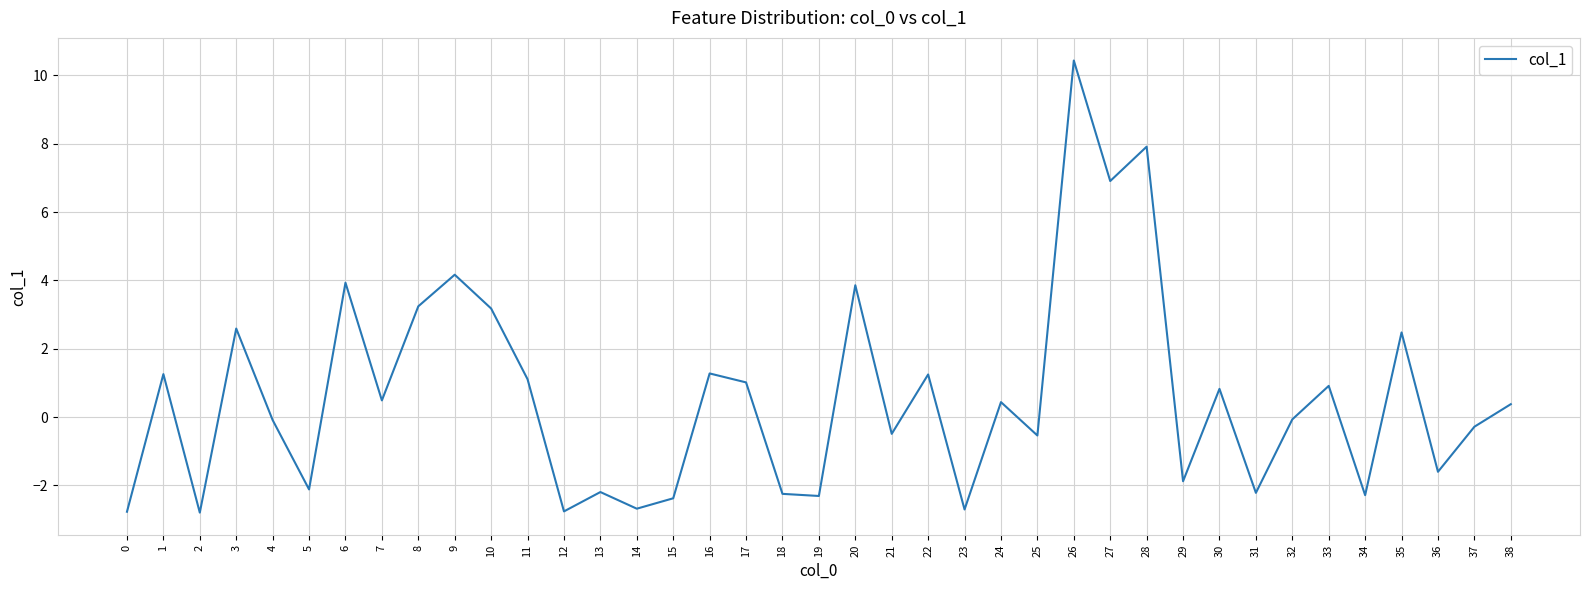

What is the sum of all values?

23.3